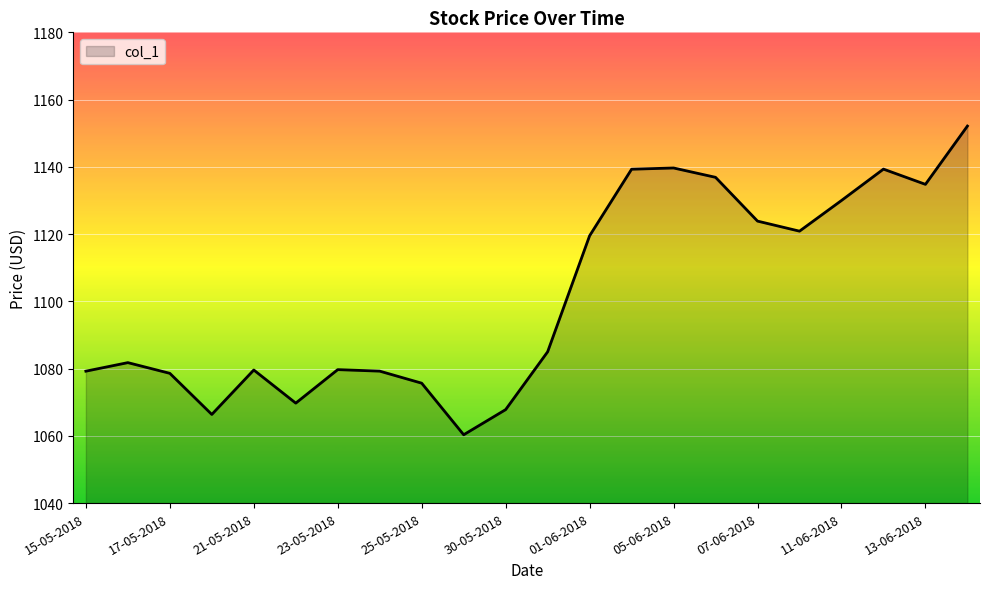

What is the greatest value displayed?

1152.1